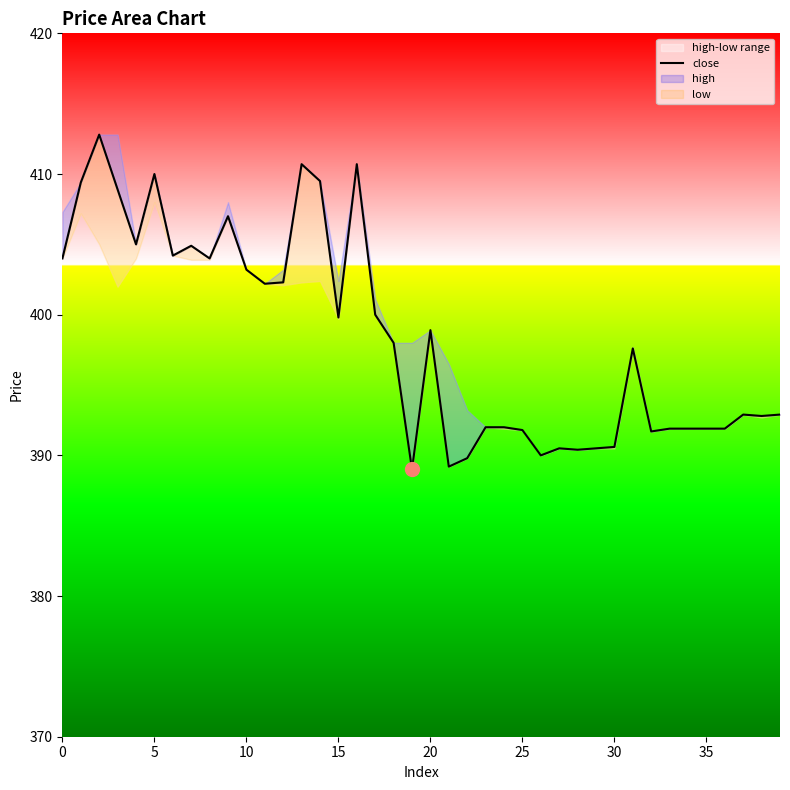

True or false: the data shows 587.4 at 15.

False